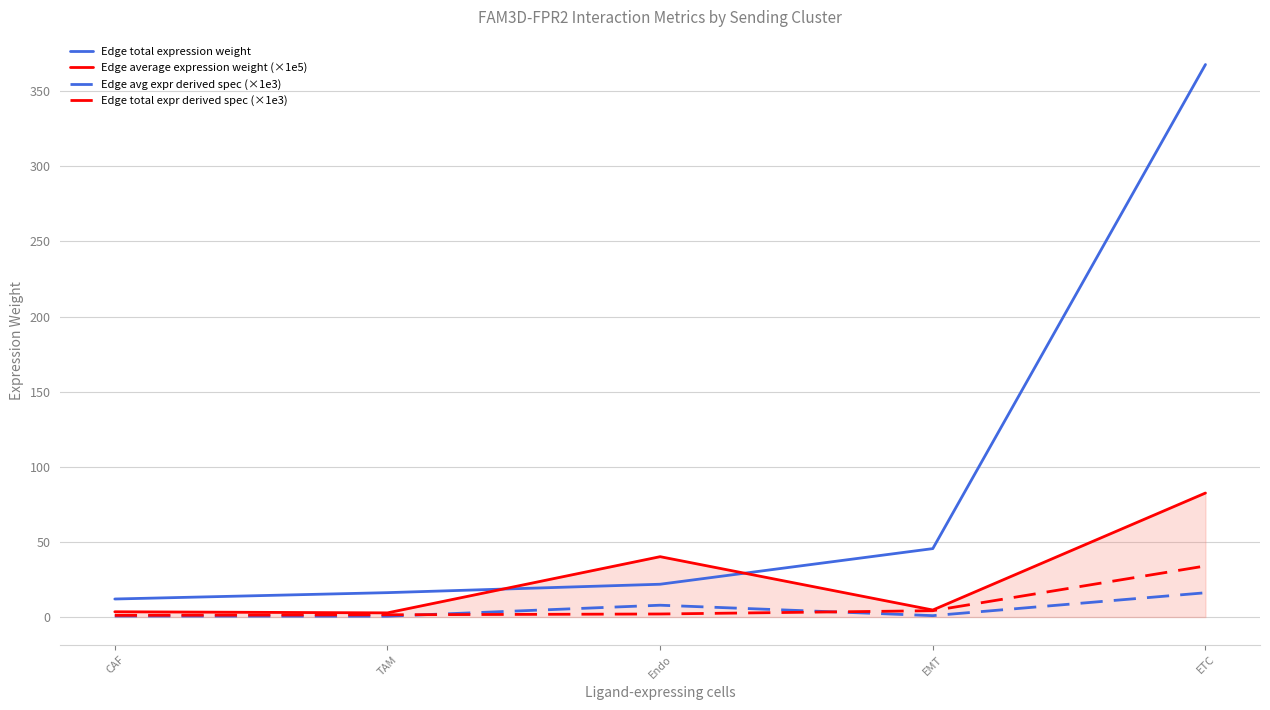

How many values in the Edge total expression weight series exceed 21?

3